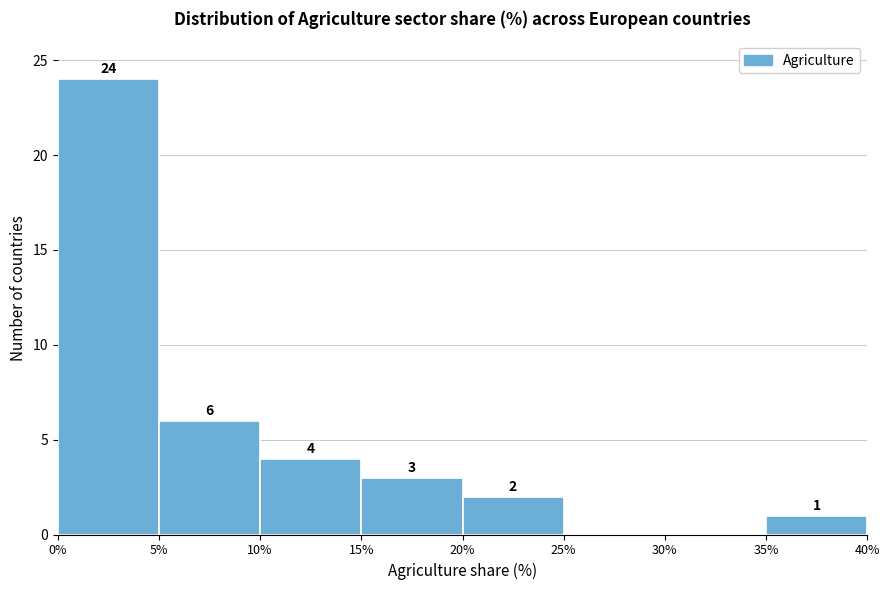

Over which range of the x-axis is the bar tallest?

0% to 5%